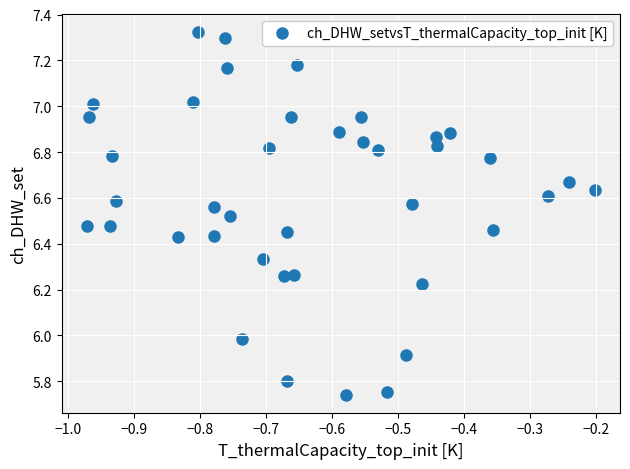

What is the range of X values (max minus min)?

0.8